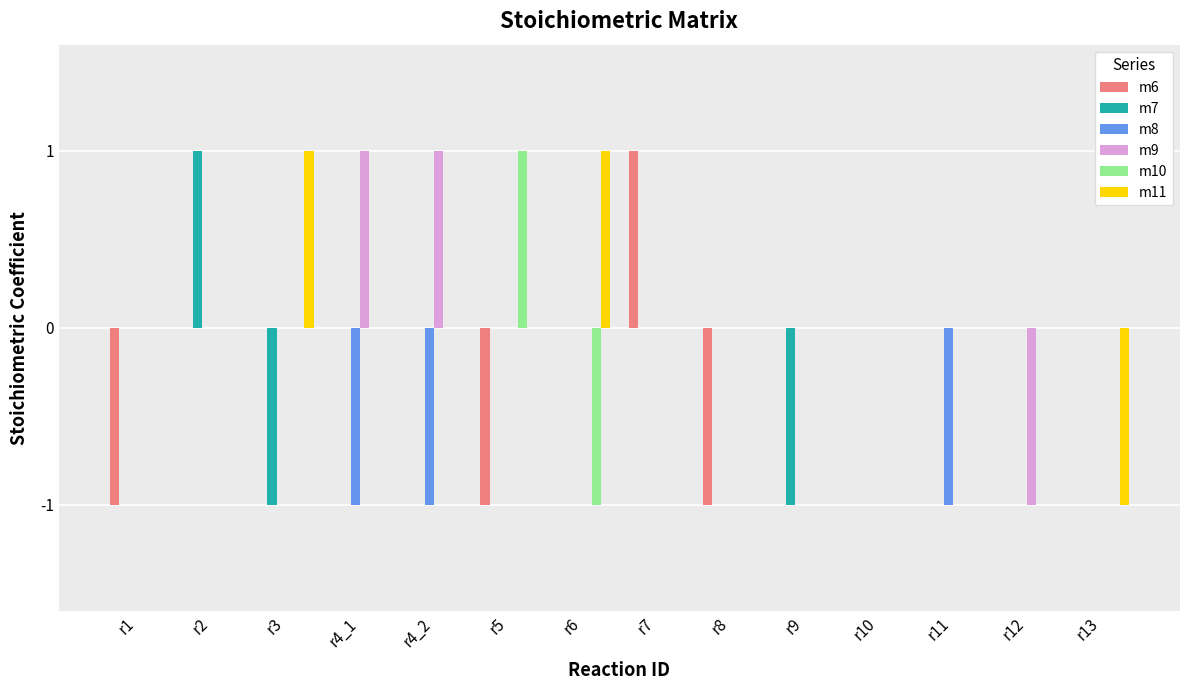

How many series are shown in this chart?

6